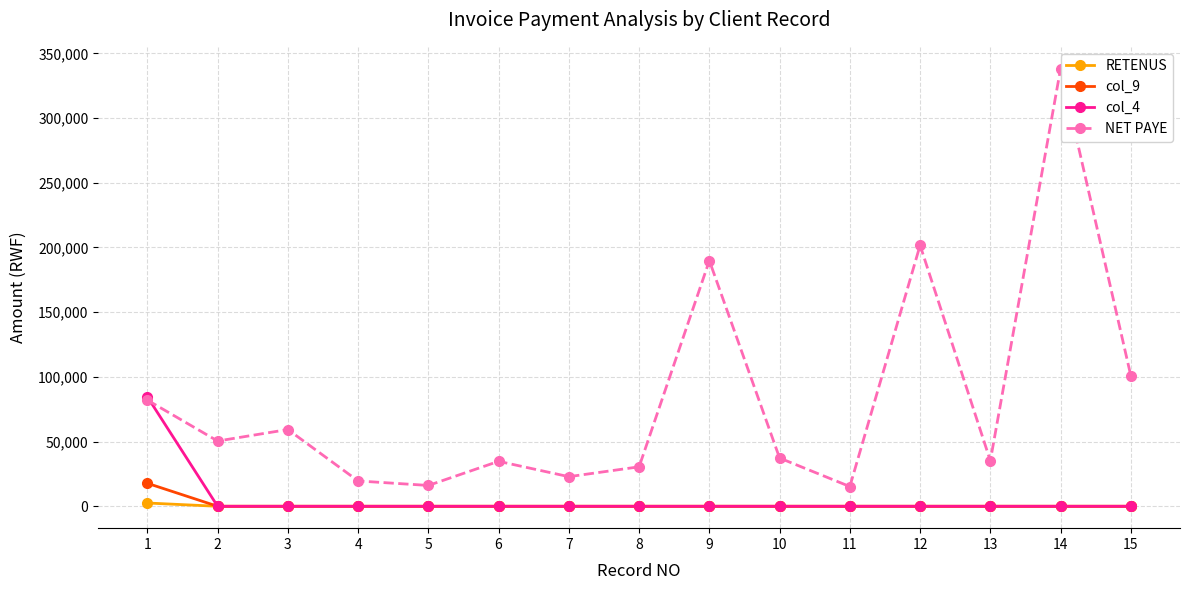

At which label does NET PAYE first exceed 37288?

1